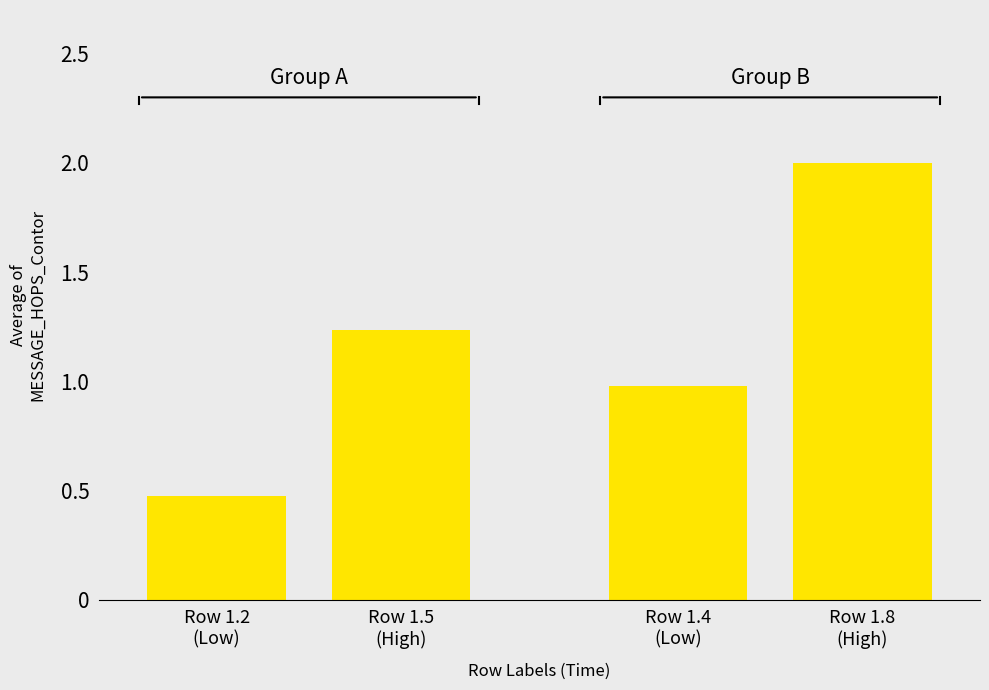

Between Row 1.2
(Low) and Row 1.4
(Low), which is larger?

Row 1.4
(Low)